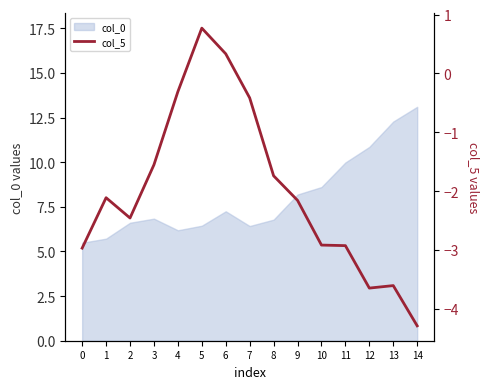

Reading right to left, extract all data points from this chart.

14=-4.3	13=-3.6	12=-3.6	11=-2.9	10=-2.9	9=-2.2	8=-1.7	7=-0.4	6=0.3	5=0.8	4=-0.3	3=-1.6	2=-2.5	1=-2.1	0=-3.0